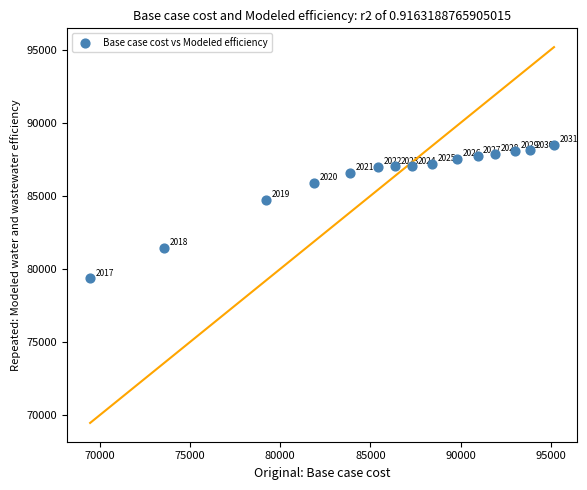

What Y value in the scatter plot is closest to 83928?

84704.1